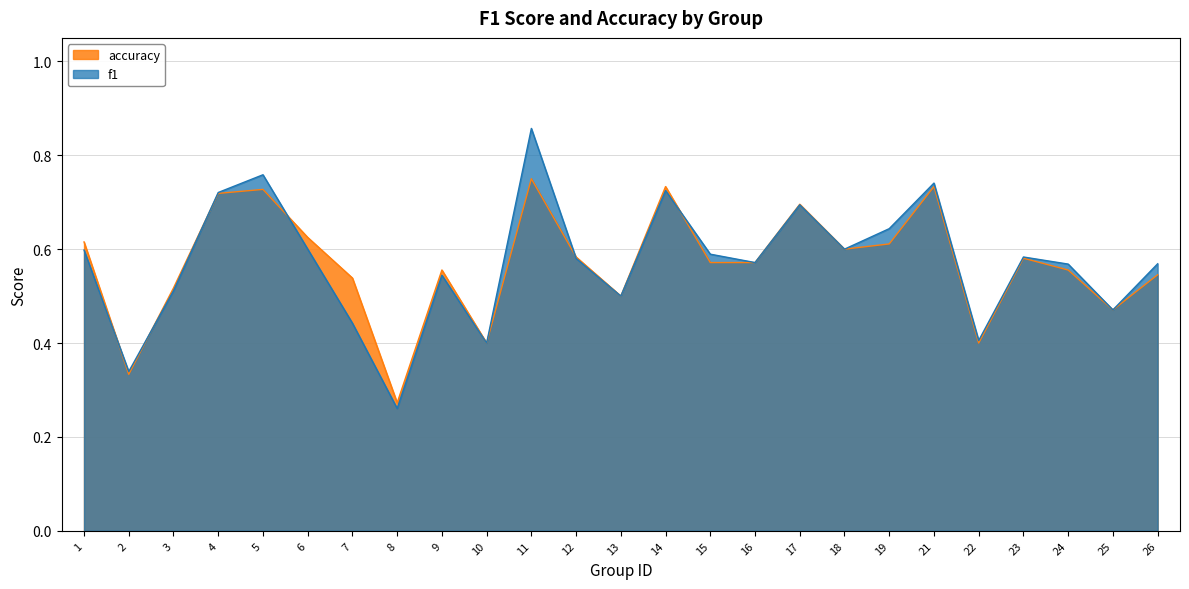

What is the minimum value for accuracy?

0.3